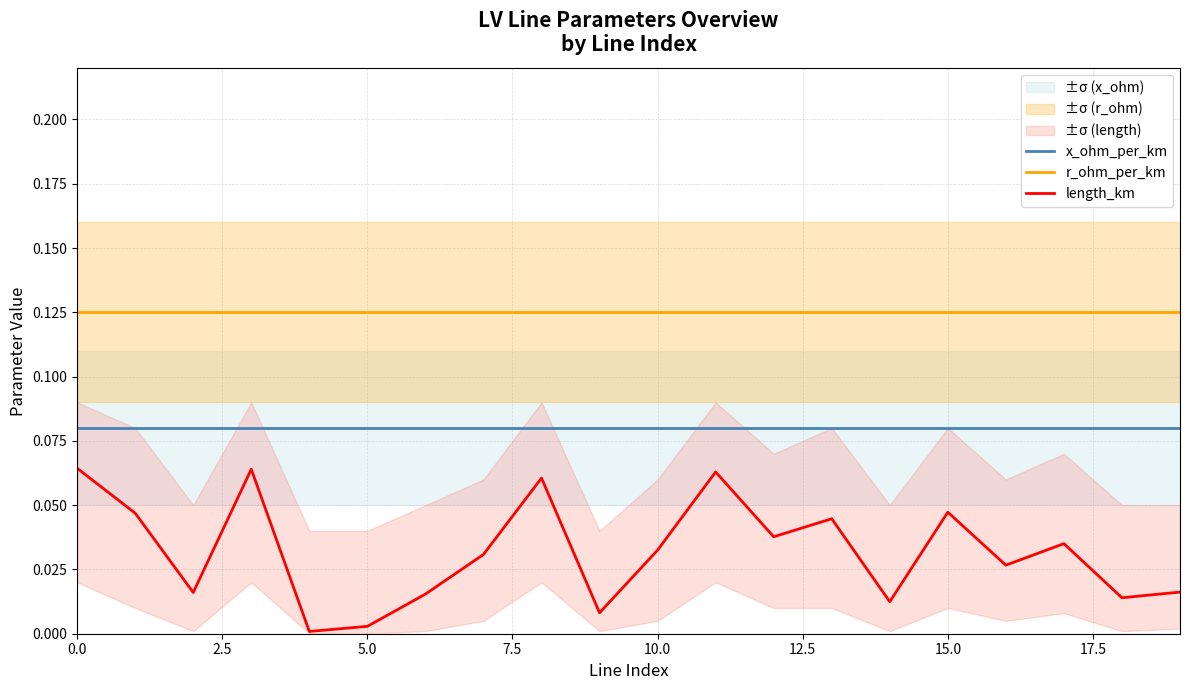

True or false: length_km and r_ohm_per_km cross at least once.

False